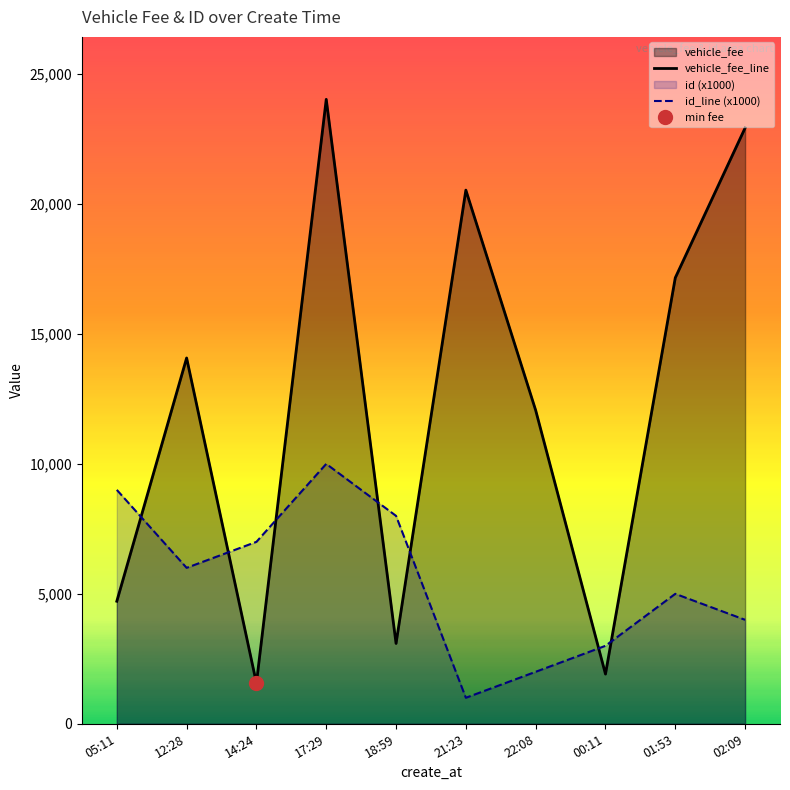

The id_line (x1000) series shows 3000 at 00:11. True or false?

True